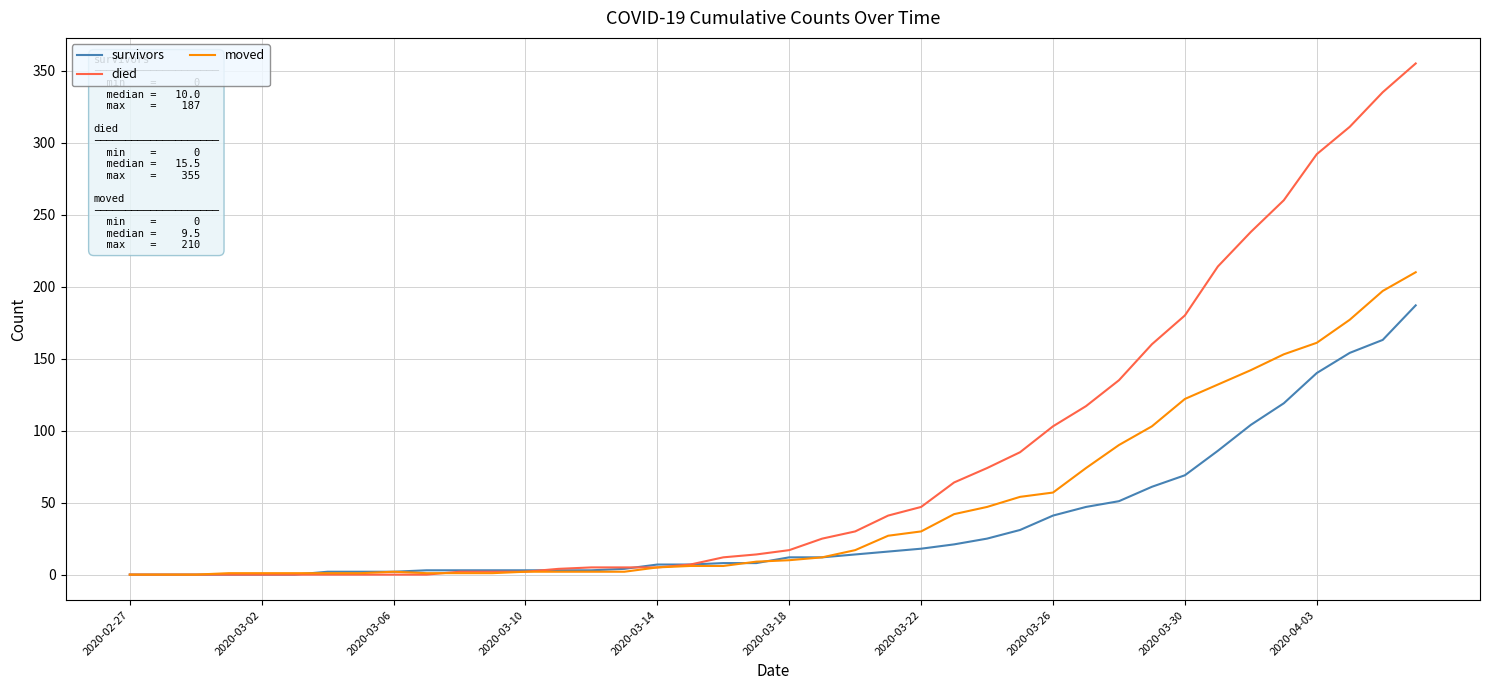

Rank the series by their maximum value, from highest to lowest.

died, moved, survivors